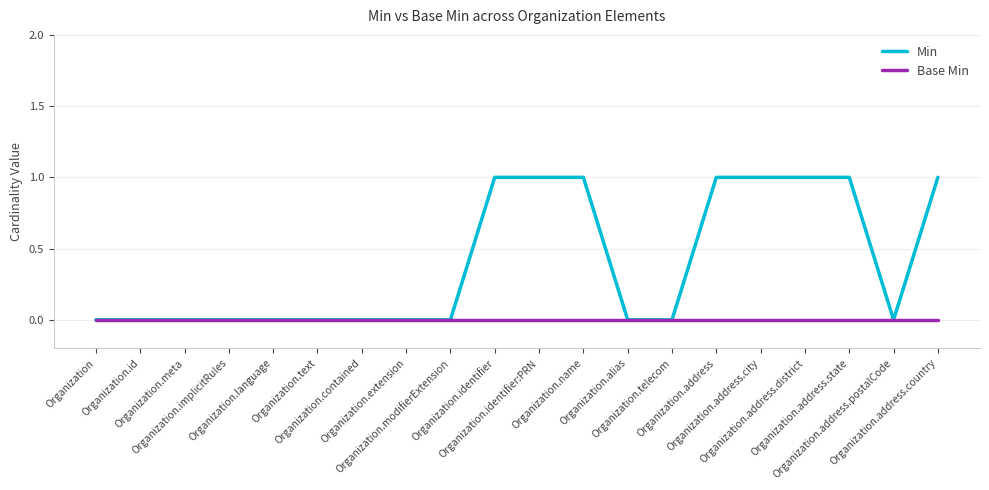

What position from the right is Organization.contained?

14